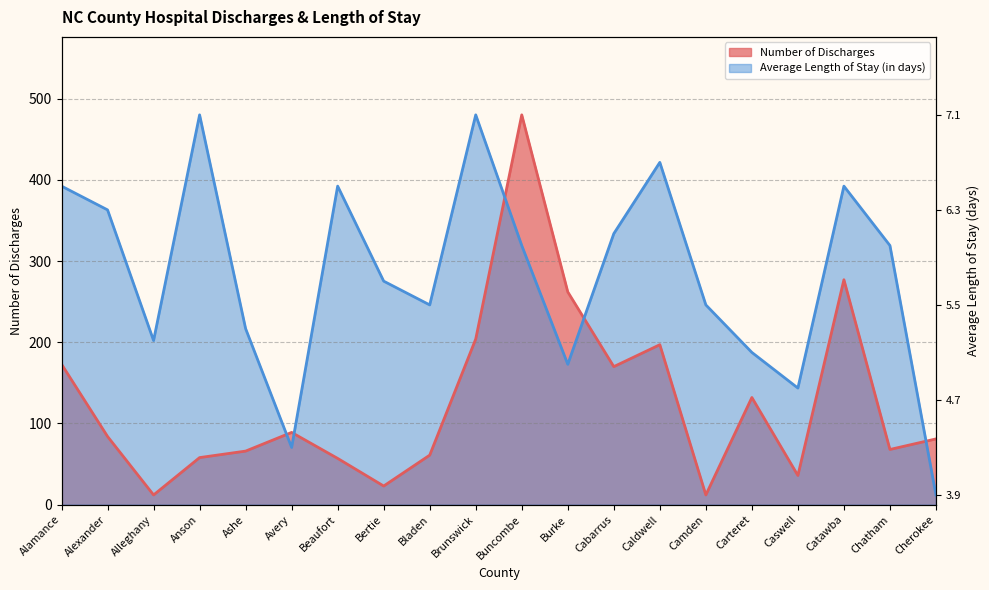

The Number of Discharges series shows 5.7 at Alleghany. True or false?

False